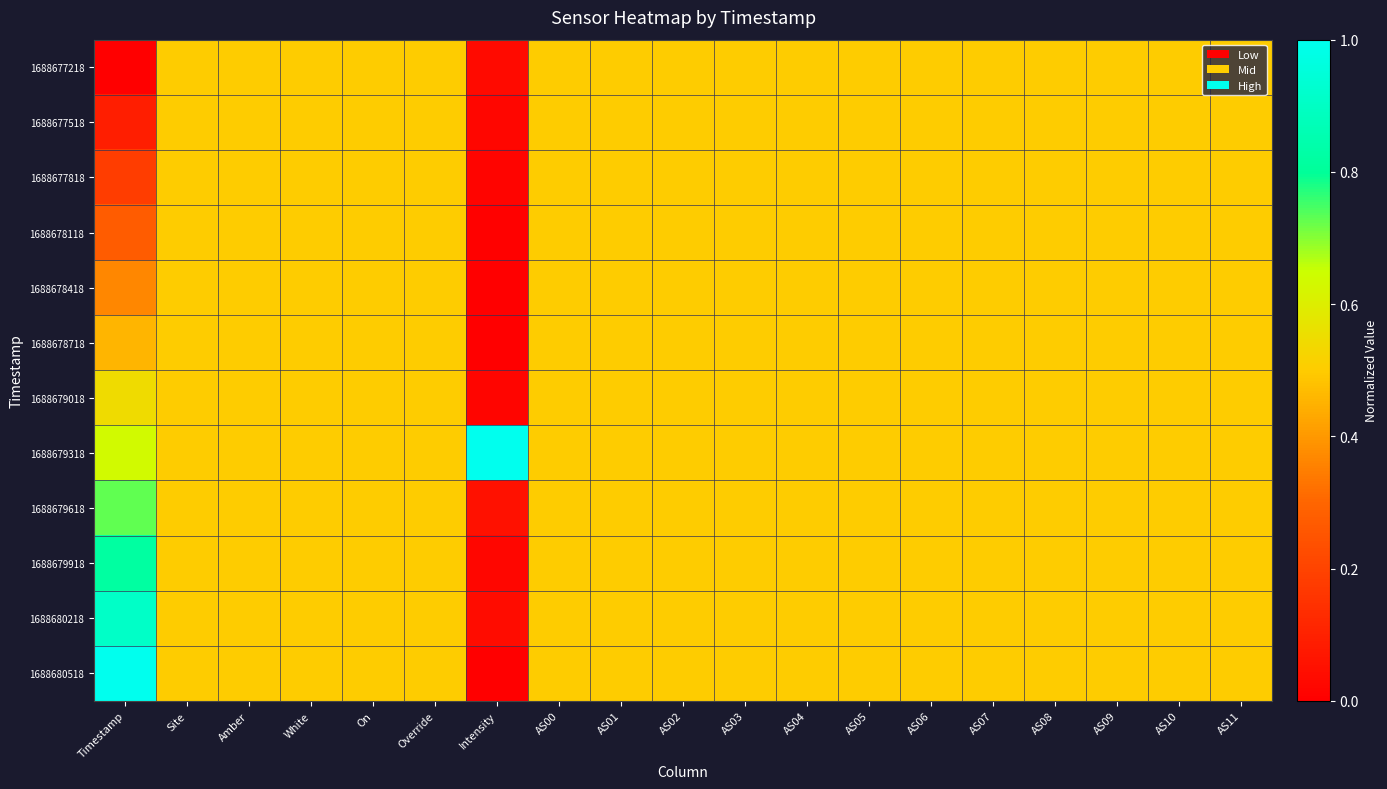

Reading left to right, extract all data points from this chart.

1688677218: Timestamp=0.0	Site=0.5	Amber=0.5	White=0.5	On=0.5	Override=0.5	Intensity=0.0	AS00=0.5	AS01=0.5	AS02=0.5	AS03=0.5	AS04=0.5	AS05=0.5	AS06=0.5	AS07=0.5	AS08=0.5	AS09=0.5	AS10=0.5	AS11=0.5
1688677518: Timestamp=0.1	Site=0.5	Amber=0.5	White=0.5	On=0.5	Override=0.5	Intensity=0.0	AS00=0.5	AS01=0.5	AS02=0.5	AS03=0.5	AS04=0.5	AS05=0.5	AS06=0.5	AS07=0.5	AS08=0.5	AS09=0.5	AS10=0.5	AS11=0.5
1688677818: Timestamp=0.2	Site=0.5	Amber=0.5	White=0.5	On=0.5	Override=0.5	Intensity=0.0	AS00=0.5	AS01=0.5	AS02=0.5	AS03=0.5	AS04=0.5	AS05=0.5	AS06=0.5	AS07=0.5	AS08=0.5	AS09=0.5	AS10=0.5	AS11=0.5
1688678118: Timestamp=0.3	Site=0.5	Amber=0.5	White=0.5	On=0.5	Override=0.5	Intensity=0.0	AS00=0.5	AS01=0.5	AS02=0.5	AS03=0.5	AS04=0.5	AS05=0.5	AS06=0.5	AS07=0.5	AS08=0.5	AS09=0.5	AS10=0.5	AS11=0.5
1688678418: Timestamp=0.4	Site=0.5	Amber=0.5	White=0.5	On=0.5	Override=0.5	Intensity=0.0	AS00=0.5	AS01=0.5	AS02=0.5	AS03=0.5	AS04=0.5	AS05=0.5	AS06=0.5	AS07=0.5	AS08=0.5	AS09=0.5	AS10=0.5	AS11=0.5
1688678718: Timestamp=0.5	Site=0.5	Amber=0.5	White=0.5	On=0.5	Override=0.5	Intensity=0.0	AS00=0.5	AS01=0.5	AS02=0.5	AS03=0.5	AS04=0.5	AS05=0.5	AS06=0.5	AS07=0.5	AS08=0.5	AS09=0.5	AS10=0.5	AS11=0.5
1688679018: Timestamp=0.5	Site=0.5	Amber=0.5	White=0.5	On=0.5	Override=0.5	Intensity=0.0	AS00=0.5	AS01=0.5	AS02=0.5	AS03=0.5	AS04=0.5	AS05=0.5	AS06=0.5	AS07=0.5	AS08=0.5	AS09=0.5	AS10=0.5	AS11=0.5
1688679318: Timestamp=0.6	Site=0.5	Amber=0.5	White=0.5	On=0.5	Override=0.5	Intensity=1.0	AS00=0.5	AS01=0.5	AS02=0.5	AS03=0.5	AS04=0.5	AS05=0.5	AS06=0.5	AS07=0.5	AS08=0.5	AS09=0.5	AS10=0.5	AS11=0.5
1688679618: Timestamp=0.7	Site=0.5	Amber=0.5	White=0.5	On=0.5	Override=0.5	Intensity=0.1	AS00=0.5	AS01=0.5	AS02=0.5	AS03=0.5	AS04=0.5	AS05=0.5	AS06=0.5	AS07=0.5	AS08=0.5	AS09=0.5	AS10=0.5	AS11=0.5
1688679918: Timestamp=0.8	Site=0.5	Amber=0.5	White=0.5	On=0.5	Override=0.5	Intensity=0.0	AS00=0.5	AS01=0.5	AS02=0.5	AS03=0.5	AS04=0.5	AS05=0.5	AS06=0.5	AS07=0.5	AS08=0.5	AS09=0.5	AS10=0.5	AS11=0.5
1688680218: Timestamp=0.9	Site=0.5	Amber=0.5	White=0.5	On=0.5	Override=0.5	Intensity=0.0	AS00=0.5	AS01=0.5	AS02=0.5	AS03=0.5	AS04=0.5	AS05=0.5	AS06=0.5	AS07=0.5	AS08=0.5	AS09=0.5	AS10=0.5	AS11=0.5
1688680518: Timestamp=1.0	Site=0.5	Amber=0.5	White=0.5	On=0.5	Override=0.5	Intensity=0.0	AS00=0.5	AS01=0.5	AS02=0.5	AS03=0.5	AS04=0.5	AS05=0.5	AS06=0.5	AS07=0.5	AS08=0.5	AS09=0.5	AS10=0.5	AS11=0.5